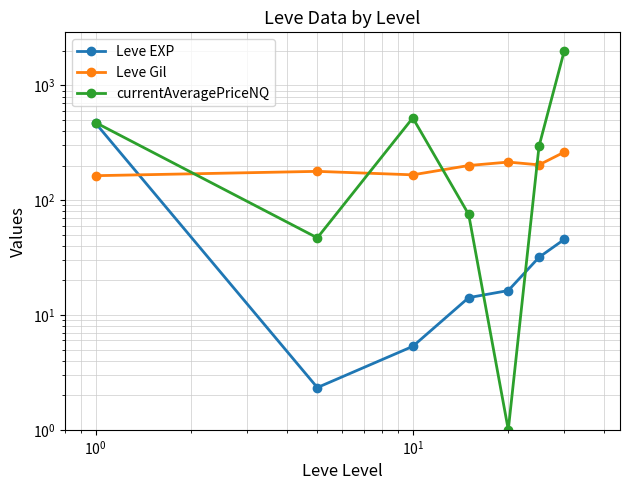

What are all the series names shown in the legend?

Leve EXP, Leve Gil, currentAveragePriceNQ